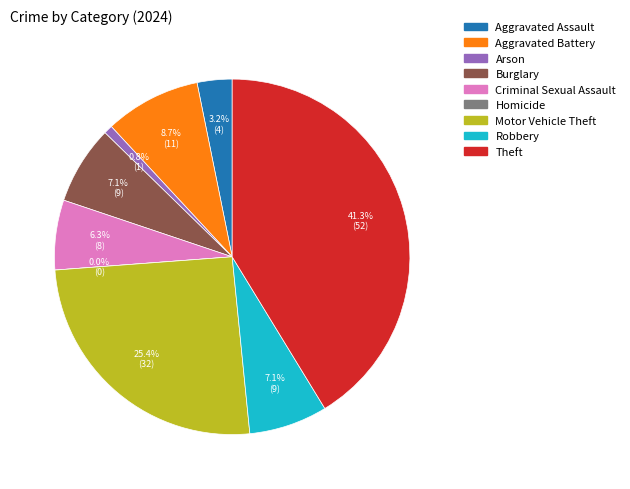

Which category has the smallest portion of the pie?

Homicide